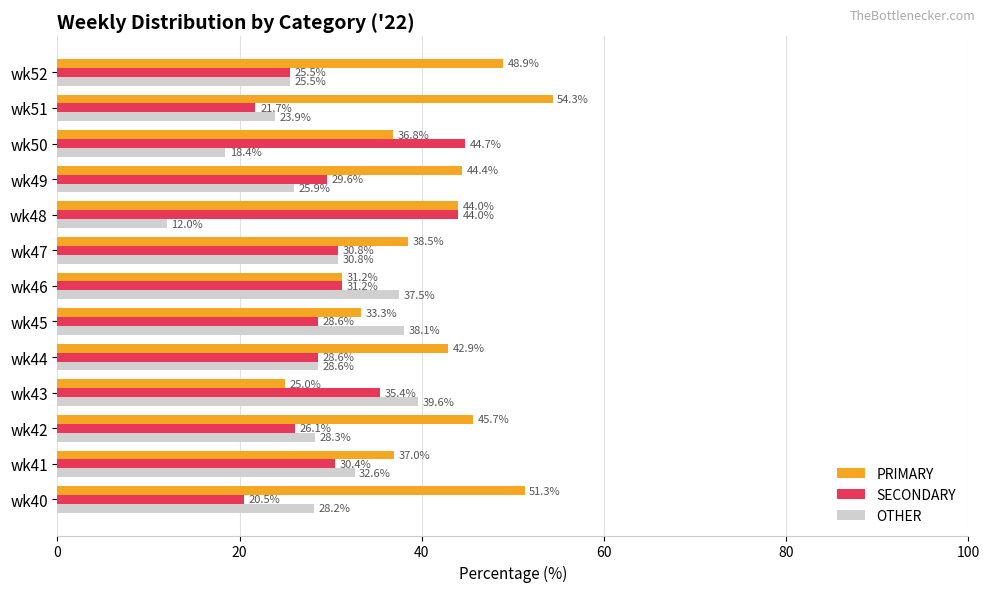

At which label is SECONDARY closest to 32?

wk46